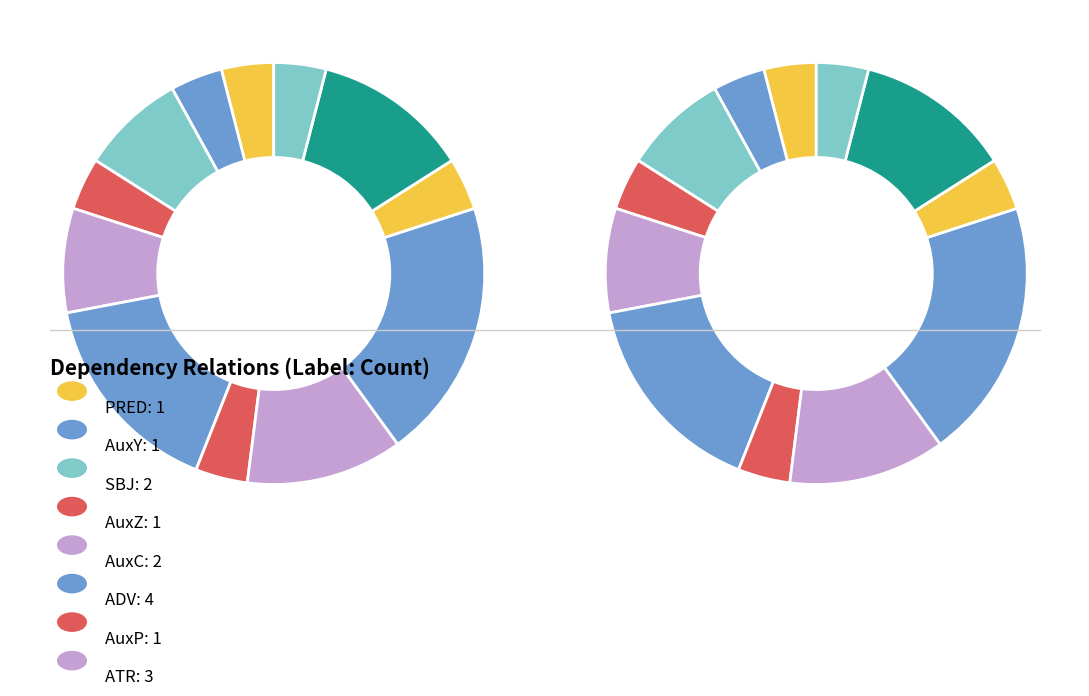

Count the number of slices in the pie.

12